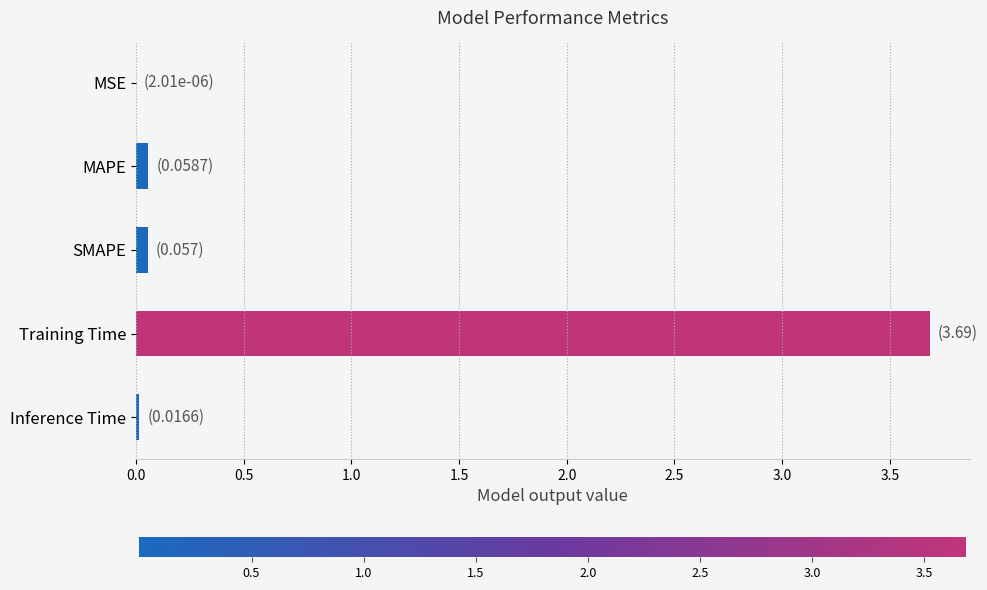

Which label corresponds to the largest value in the chart?

Training Time